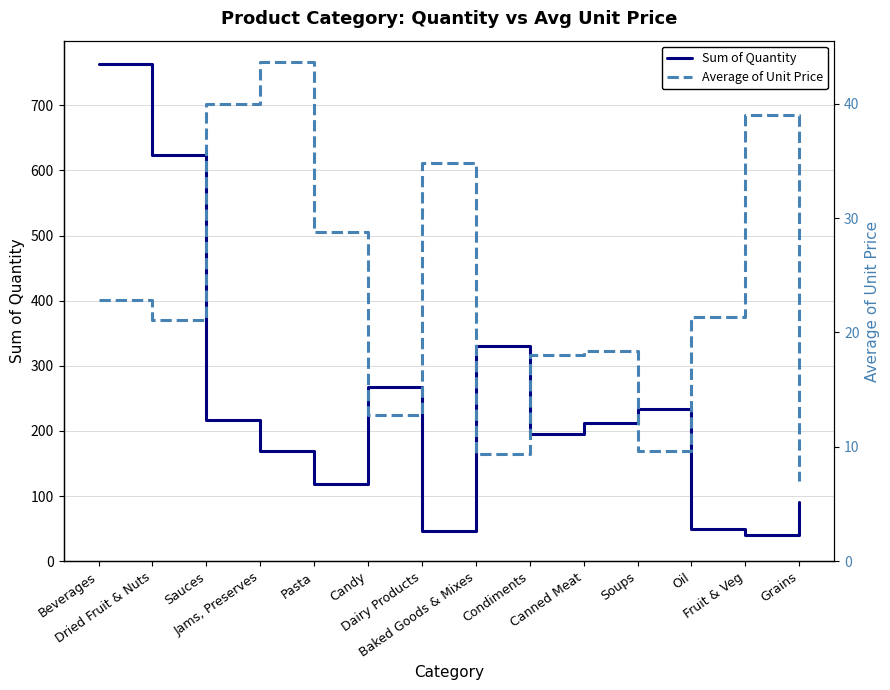

What is the sum of the Average of Unit Price values at Oil and Grains?

28.4